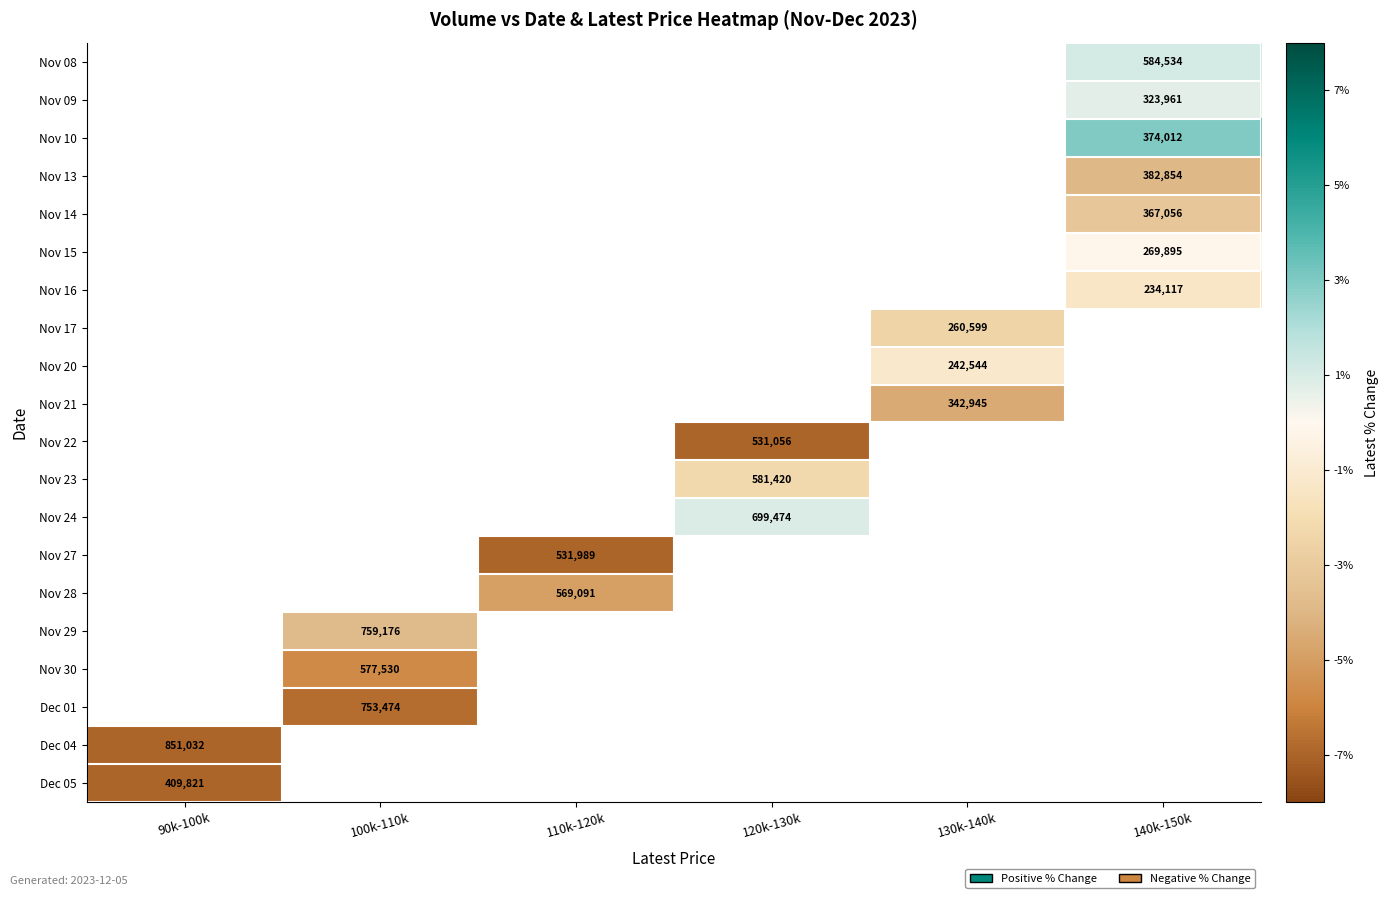

Is it true that Dec 05 equals 0.0 at 130k-140k?

False